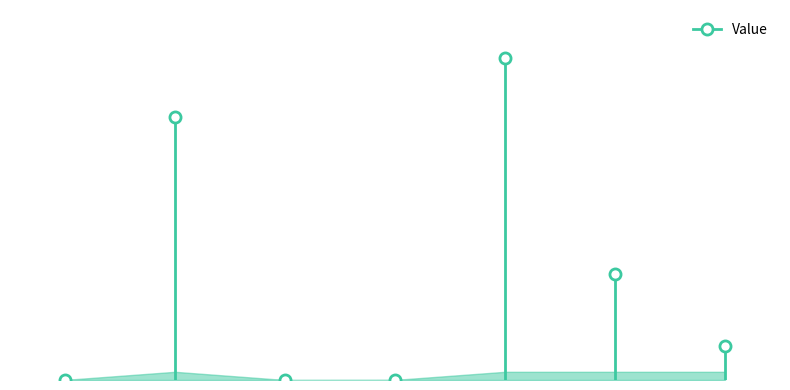

List the labels in order of value, smallest first.

c3, c1, c4, c7, c6, c2, c5